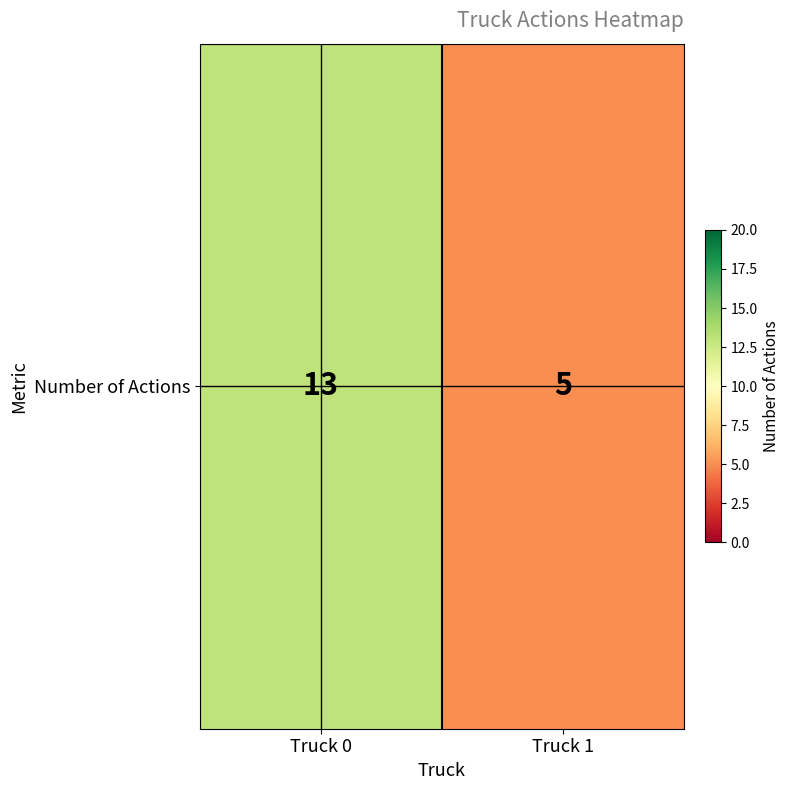

Between Truck 1 and Truck 0, which is larger?

Truck 0